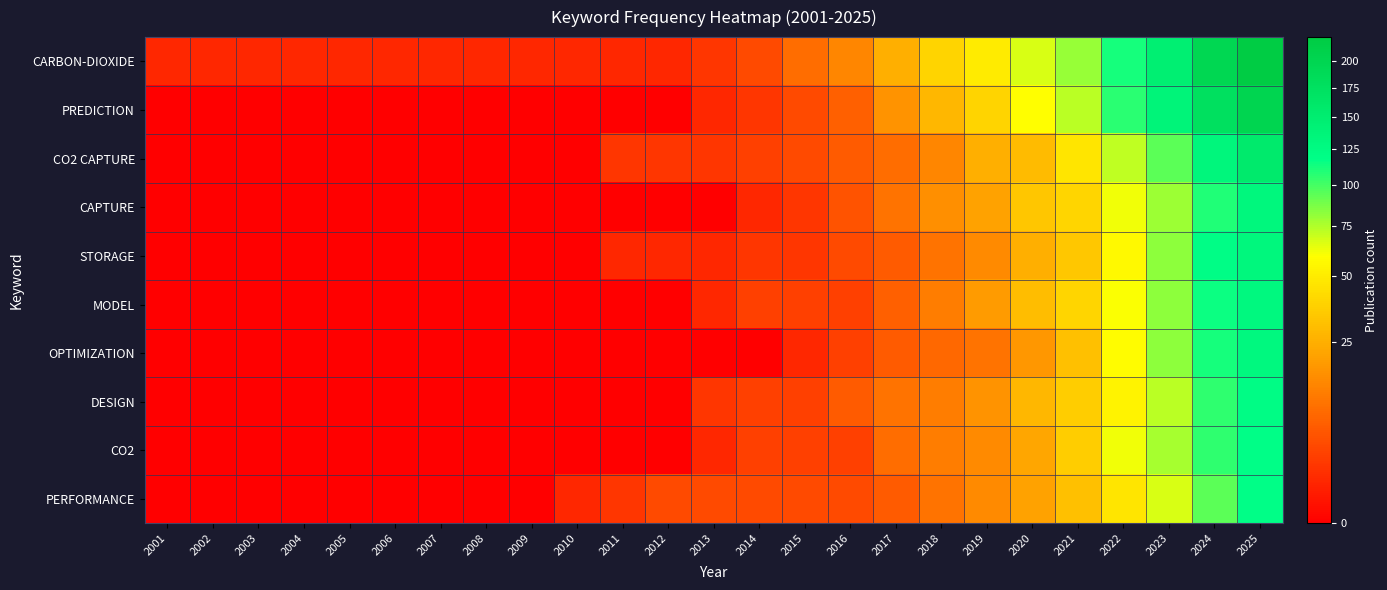

Rank the series at 2012 from highest to lowest value.

PERFORMANCE, CO2 CAPTURE, CARBON-DIOXIDE, STORAGE, PREDICTION, CAPTURE, MODEL, OPTIMIZATION, DESIGN, CO2